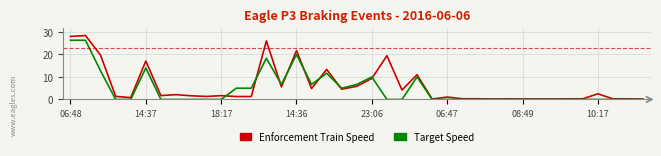

What is the maximum value for Enforcement Train Speed?

28.4